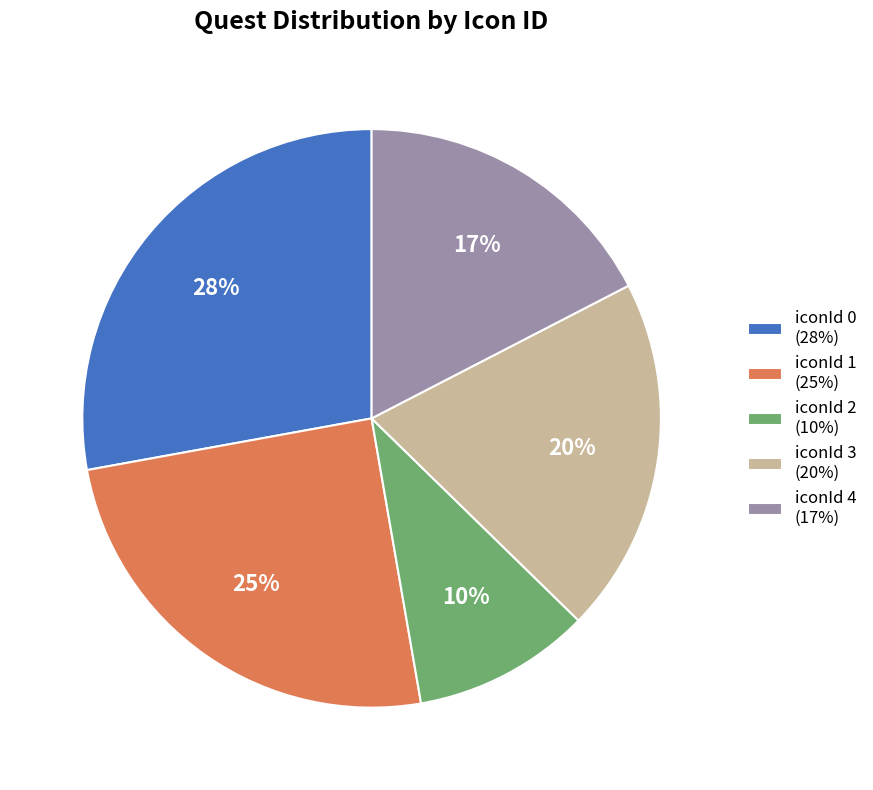

Approximately how many times larger is the value at iconId 2 (10%) compared to iconId 0 (28%)?

0.4